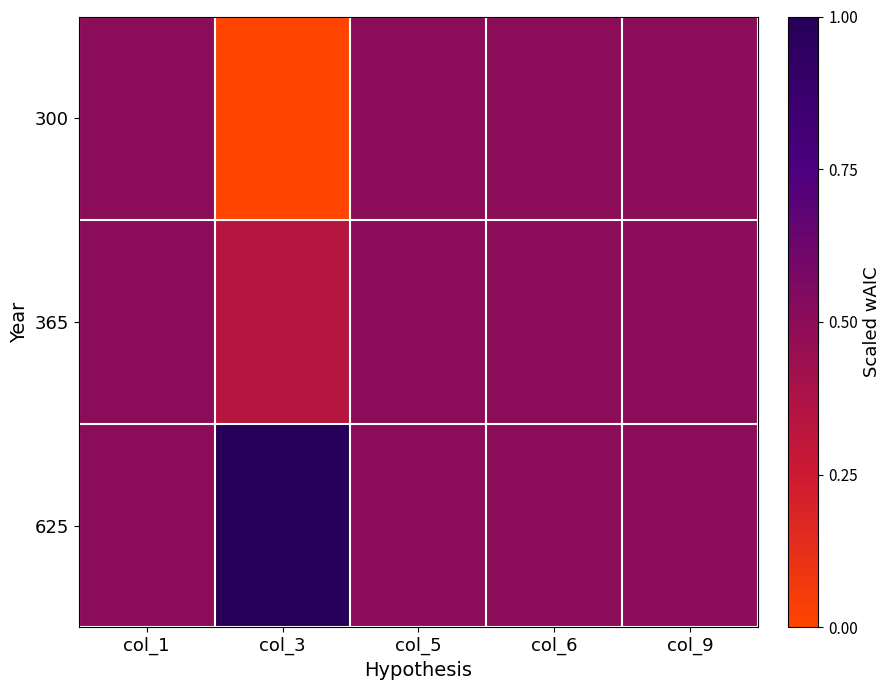

Reading left to right, list all the values displayed in this chart.

300: col_1=0.5	col_3=0.0	col_5=0.5	col_6=0.5	col_9=0.5
365: col_1=0.5	col_3=0.3	col_5=0.5	col_6=0.5	col_9=0.5
625: col_1=0.5	col_3=1.0	col_5=0.5	col_6=0.5	col_9=0.5